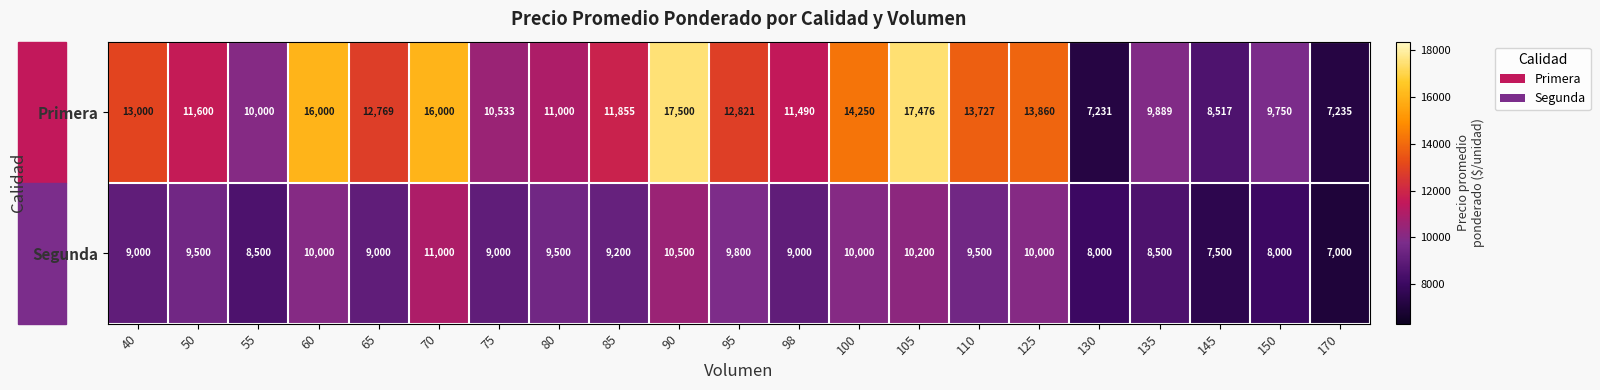

At how many categories does at least one series exceed 12497?

10